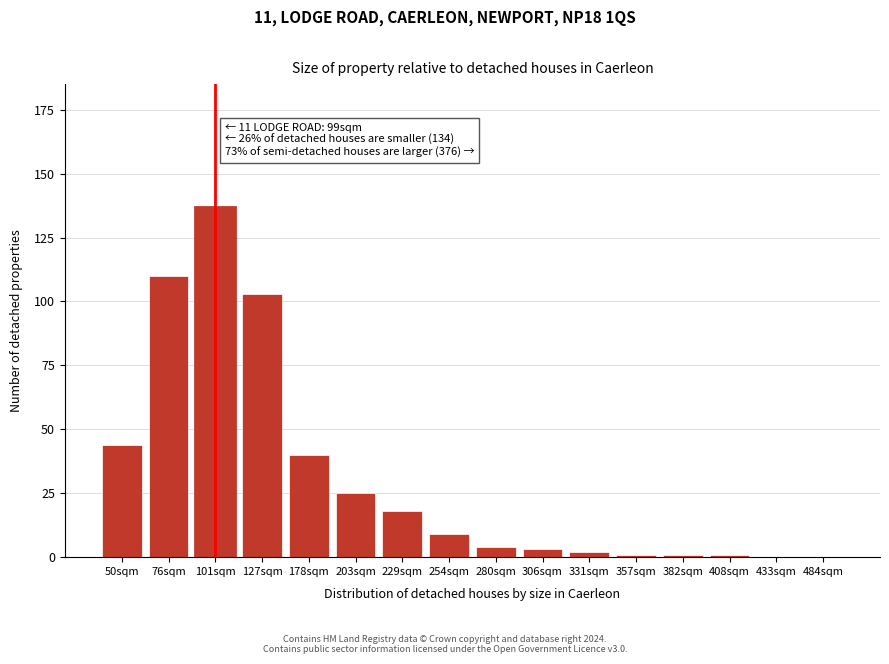

Reading left to right, transcribe all the data shown in this chart.

50sqm=44	76sqm=110	101sqm=137	127sqm=103	178sqm=40	203sqm=25	229sqm=18	254sqm=9	280sqm=4	306sqm=3	331sqm=2	357sqm=1	382sqm=1	408sqm=1	433sqm=0	484sqm=0